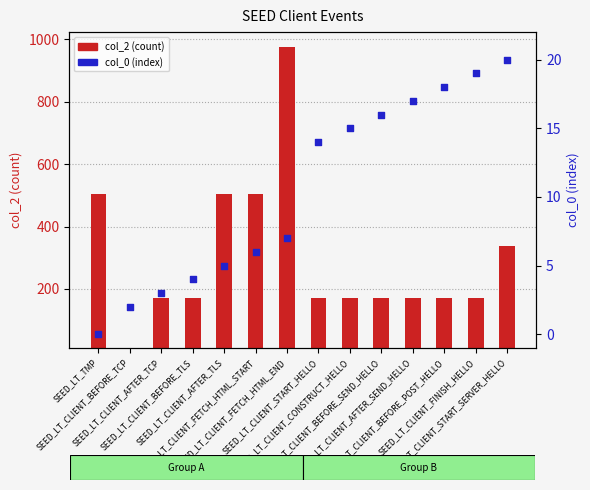

What are all the series names shown in the legend?

col_2 (count), col_0 (index)